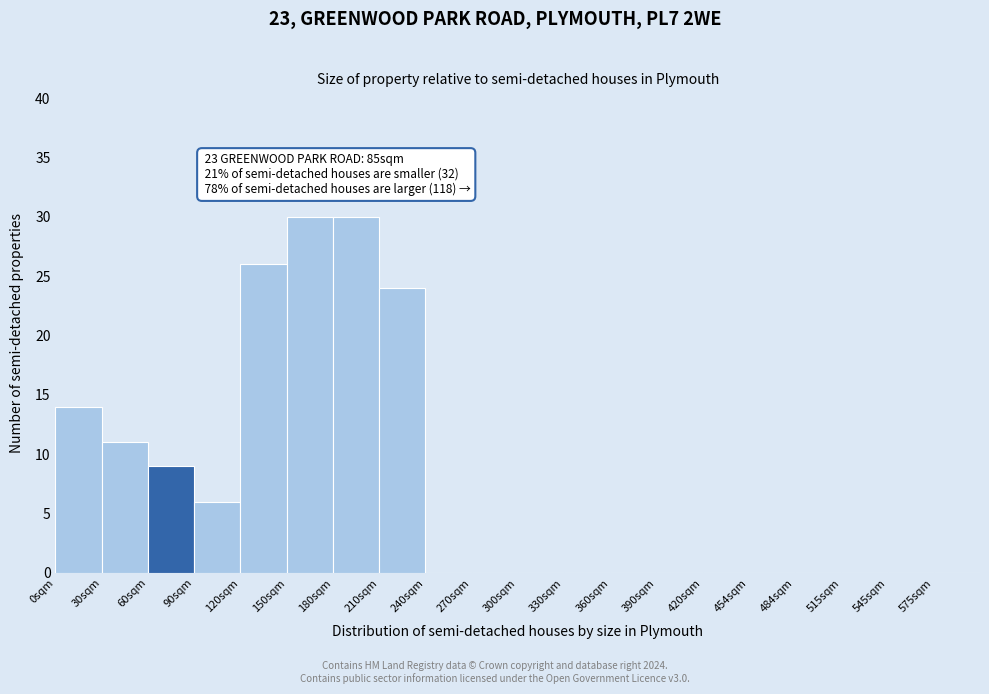

Reading left to right, extract all data points from this chart.

0sqm=14	30sqm=11	60sqm=9	90sqm=6	120sqm=26	150sqm=30	180sqm=30	210sqm=24	240sqm=0	270sqm=0	300sqm=0	330sqm=0	360sqm=0	390sqm=0	420sqm=0	454sqm=0	484sqm=0	515sqm=0	545sqm=0	575sqm=0